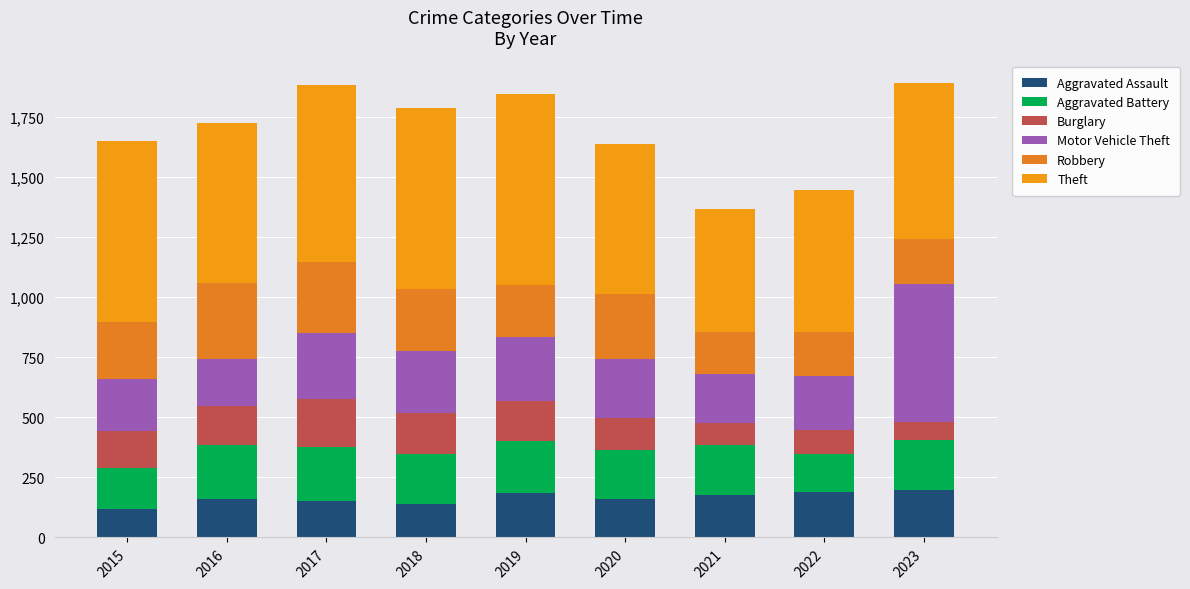

What is the sum of all Burglary values?

1248